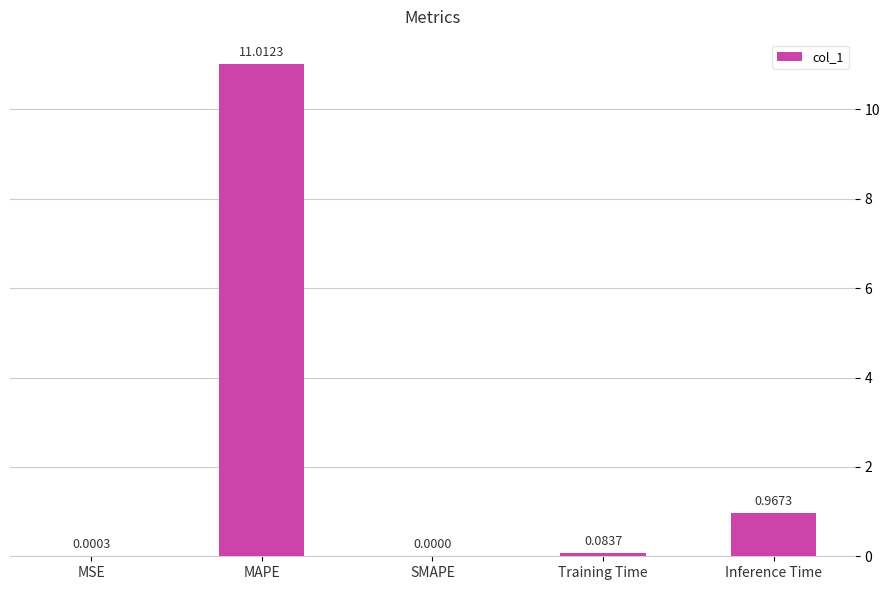

Where is the data nearest to the value 5?

Inference Time